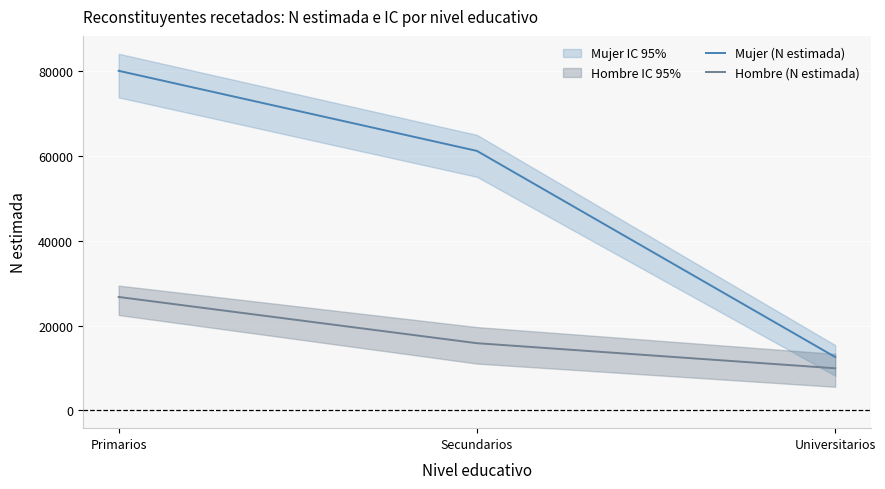

Between Primarios and Universitarios, which series saw the biggest shift?

Mujer (N estimada)